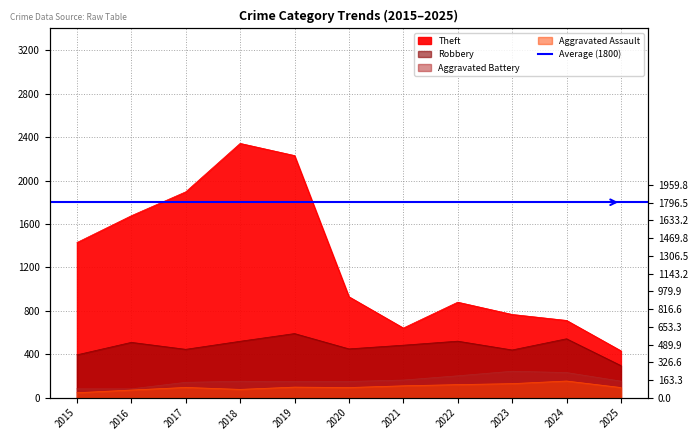

Reading left to right, extract all data points from this chart.

Robbery: 2015=395	2016=510	2017=446	2018=520	2019=591	2020=450	2021=484	2022=521	2023=440	2024=543	2025=296
Theft: 2015=1429	2016=1676	2017=1896	2018=2342	2019=2230	2020=930	2021=642	2022=880	2023=767	2024=712	2025=432
Aggravated Assault: 2015=46	2016=71	2017=95	2018=77	2019=98	2020=94	2021=110	2022=121	2023=130	2024=154	2025=94
Aggravated Battery: 2015=82	2016=82	2017=142	2018=152	2019=148	2020=150	2021=163	2022=202	2023=244	2024=232	2025=153